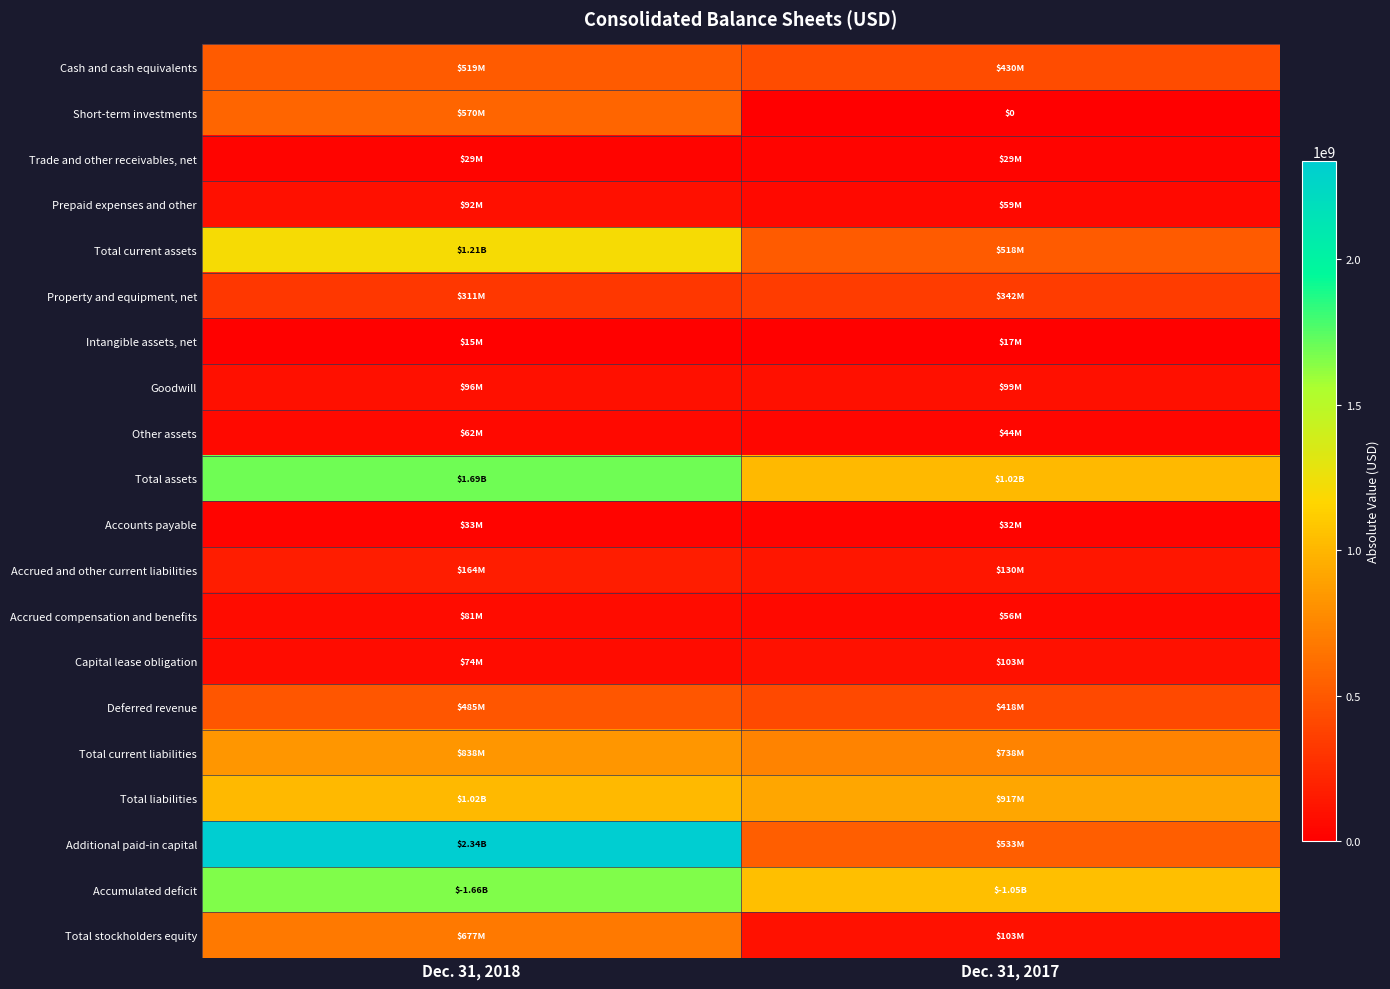

What is the difference between the maximum and minimum values in the Total stockholders equity series?

573900000